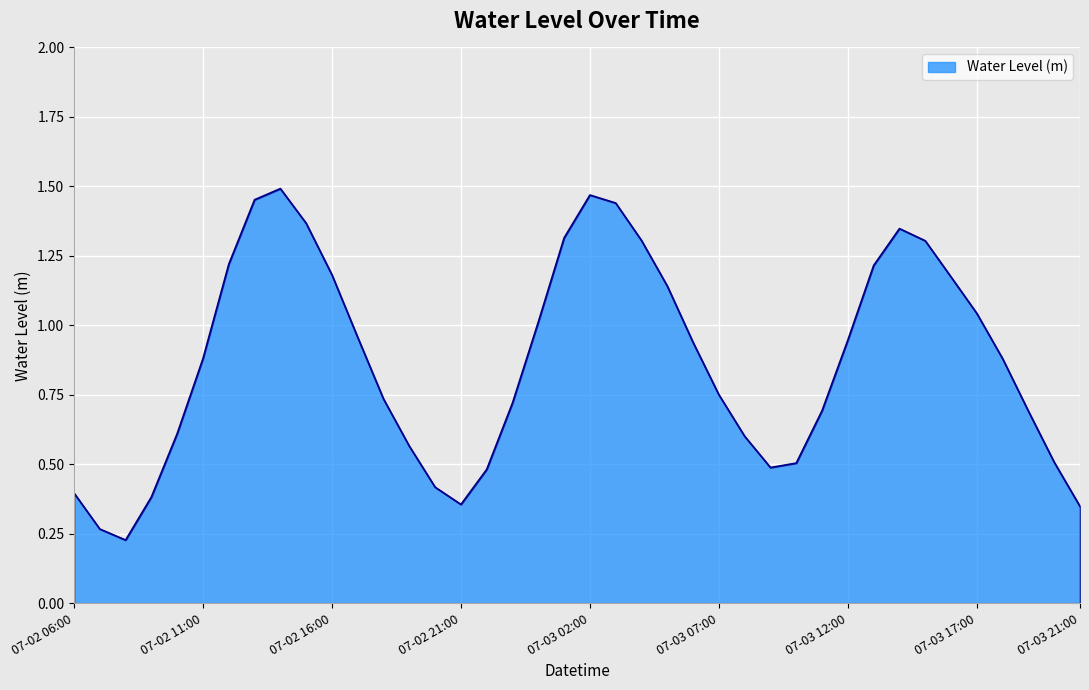

How many categories are shown in the chart?

40